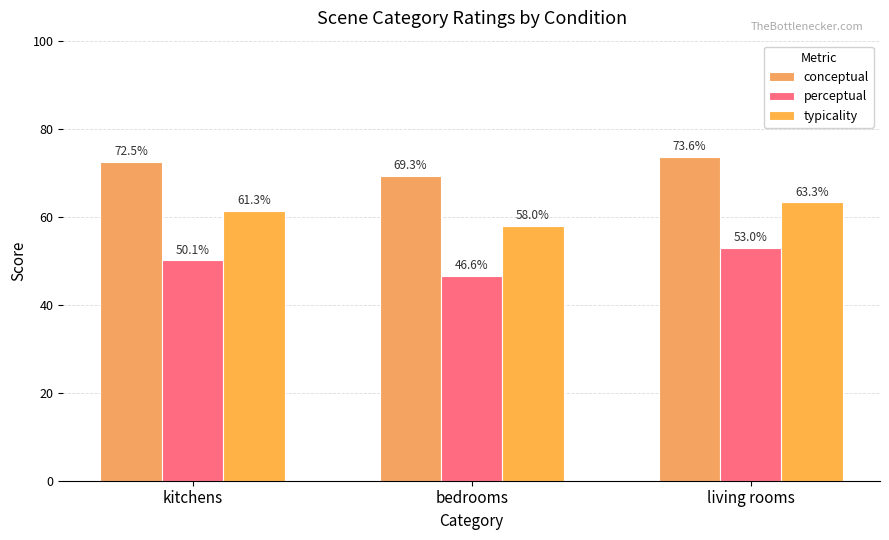

At how many categories does at least one series exceed 50?

3